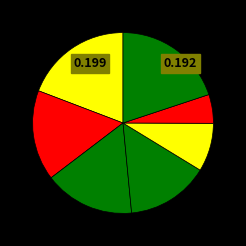

How many segments does this pie chart have?

7